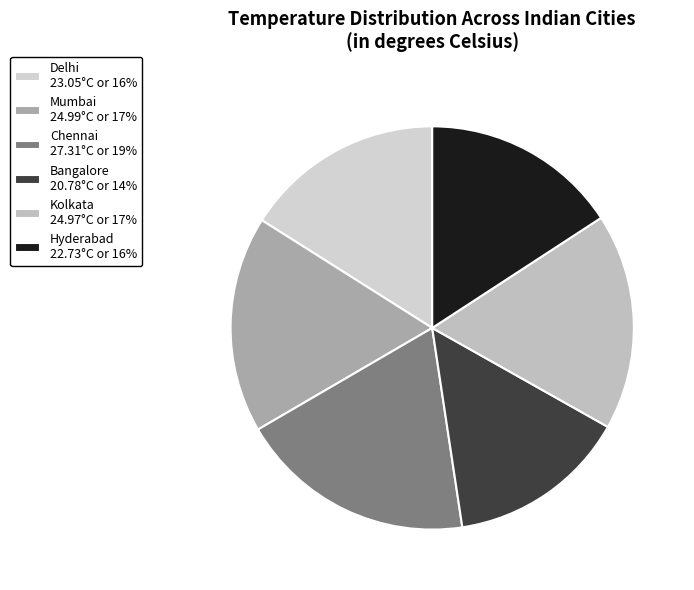

Count the number of slices in the pie.

6